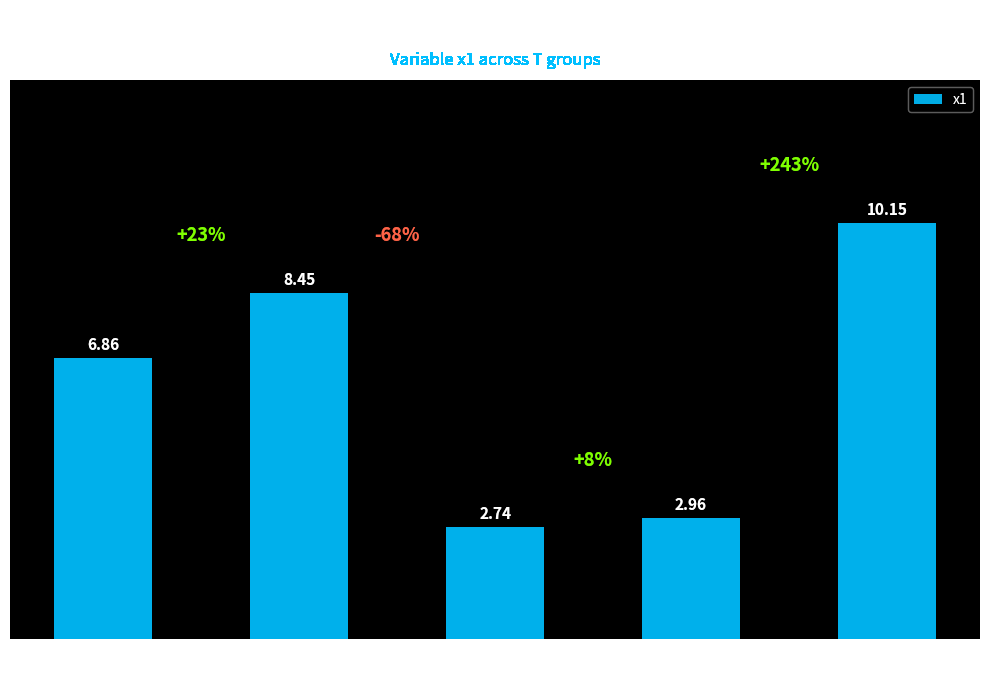

Are the bars grouped side by side (vs. stacked)?

No